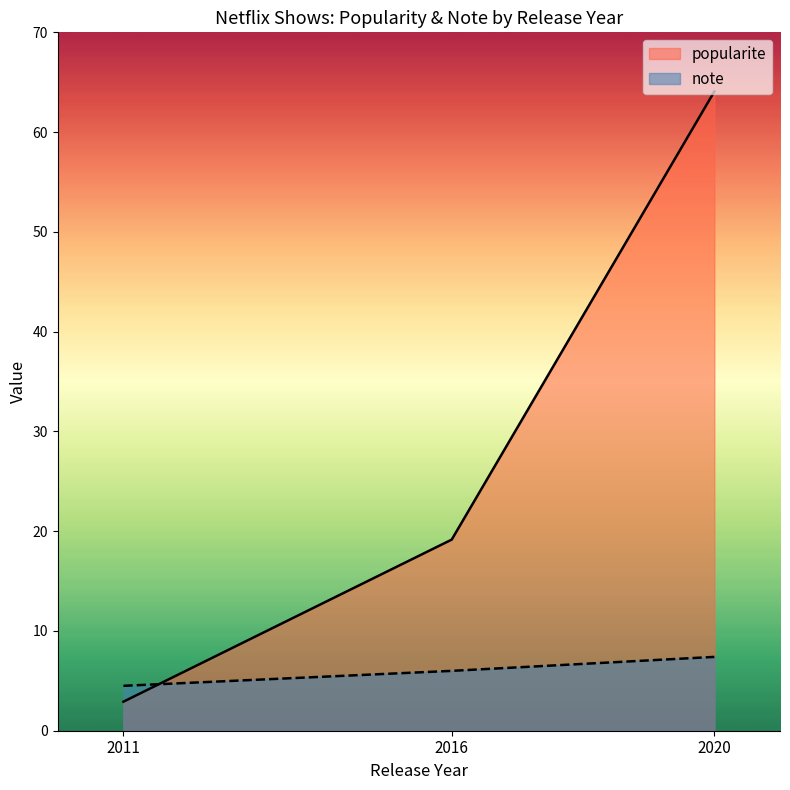

What is the difference between the highest and lowest values at 2020?

56.7